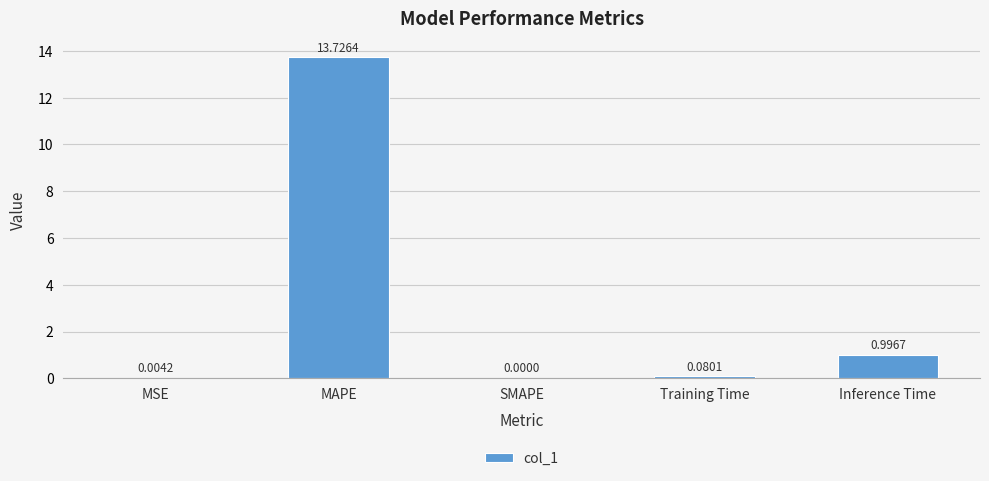

At which category does the chart reach its peak across all series?

MAPE